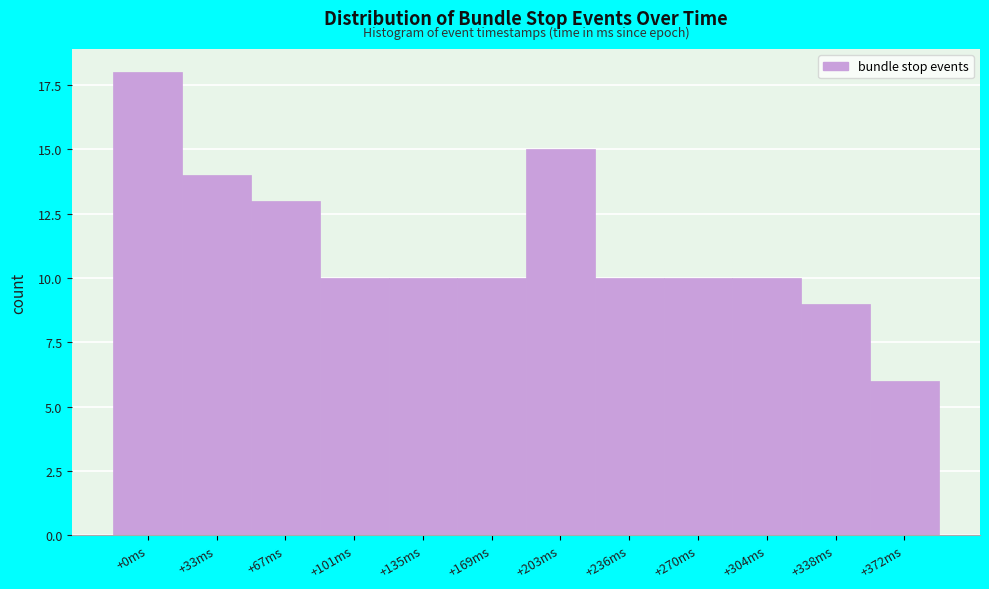

Reading left to right, list all the values displayed in this chart.

18	14	13	10	10	10	15	10	10	10	9	6